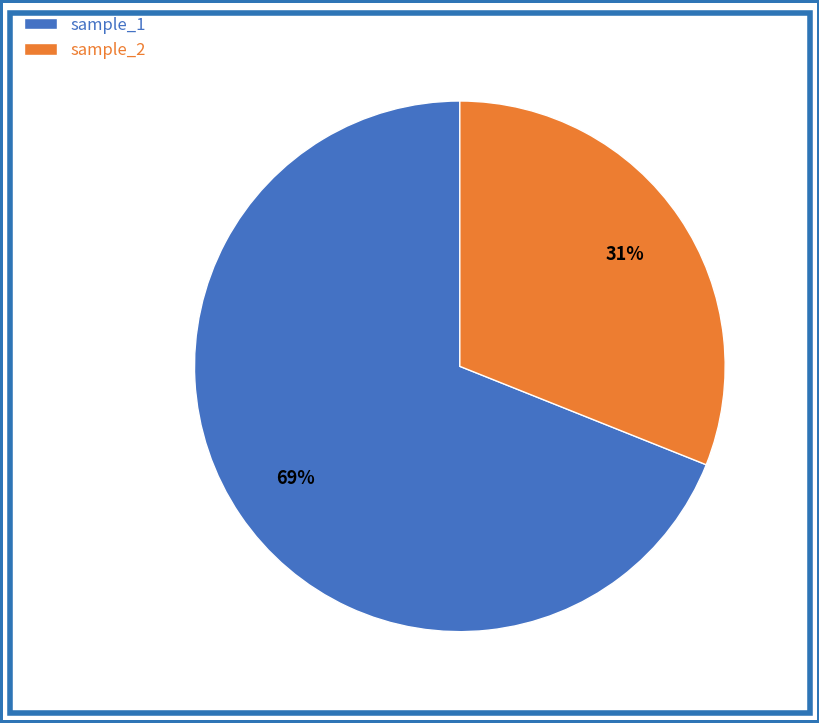

Do sample_2 and sample_1 together represent more than half of the pie?

Yes